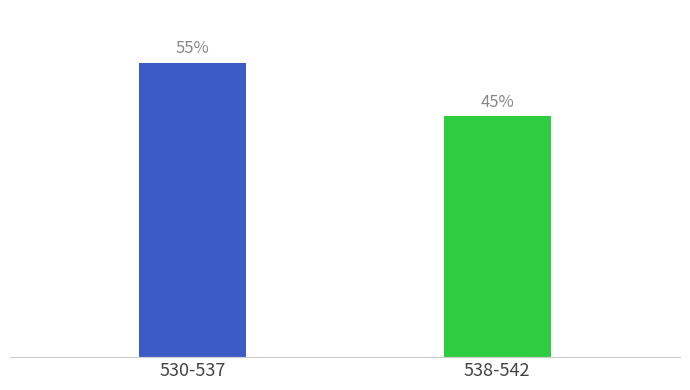

Rank the categories by value from highest to lowest.

530-537, 538-542